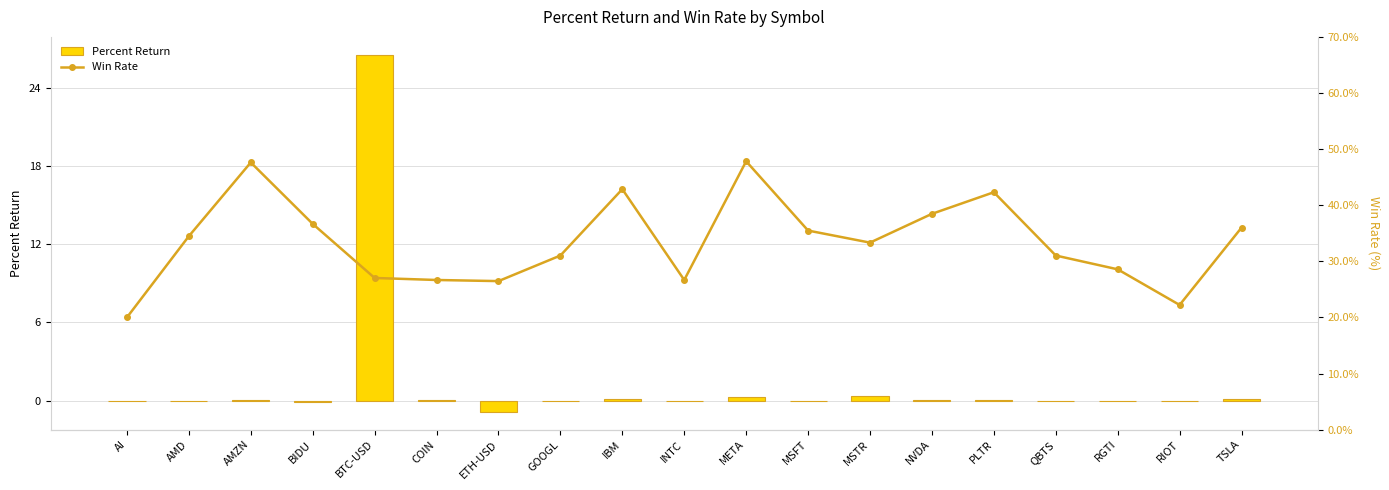

Between AMD and INTC, which series saw the biggest shift?

Win Rate